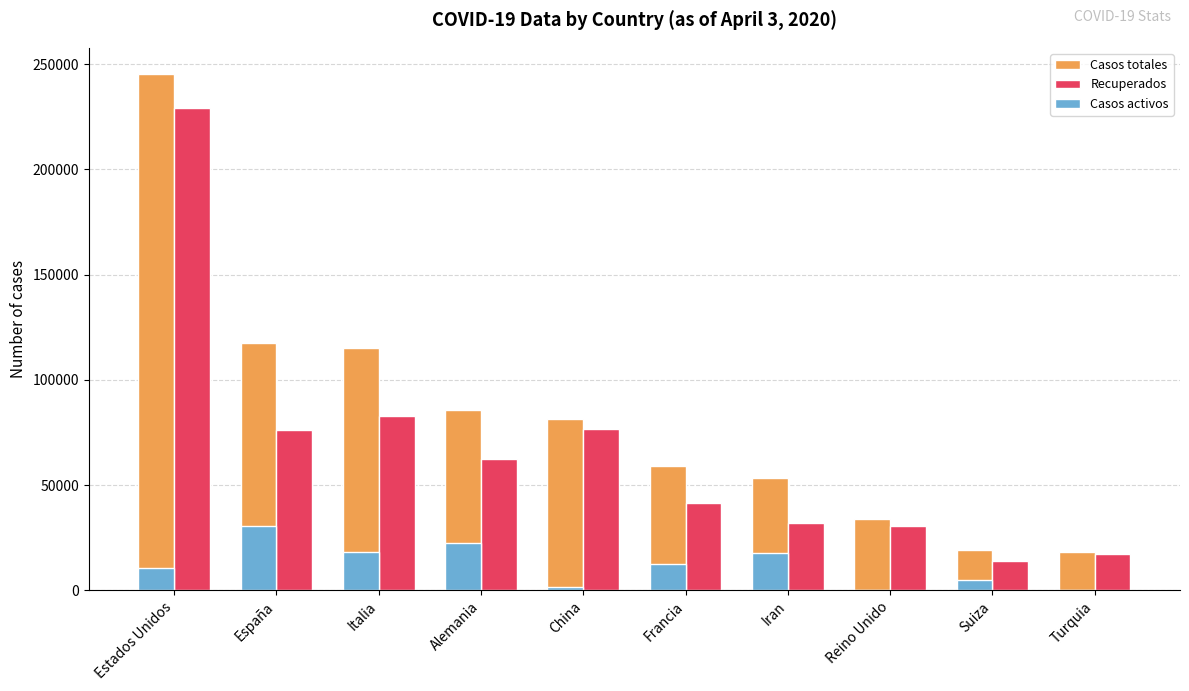

True or false: Recuperados has a value of 49341 at España.

False